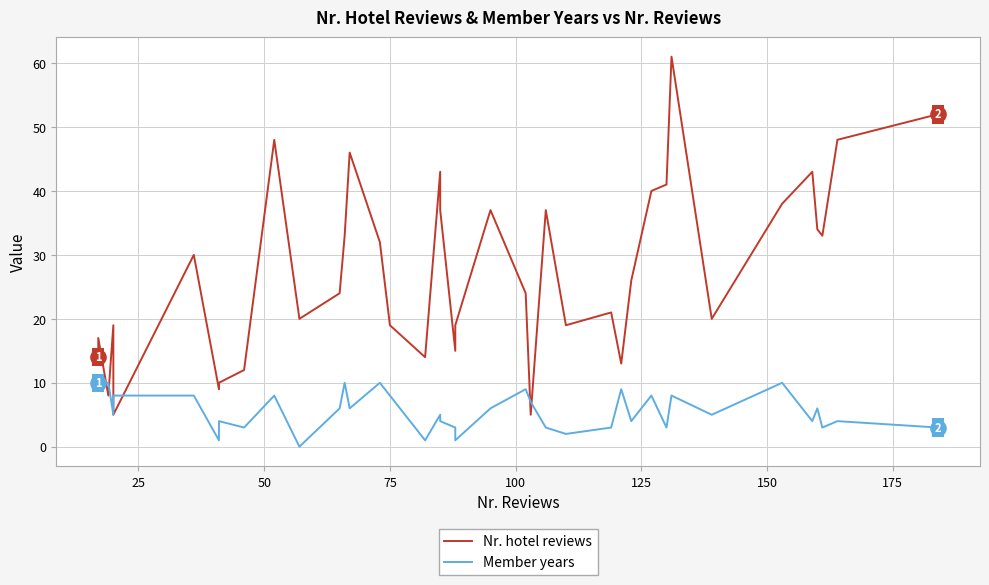

Which series reaches the minimum Y coordinate?

Member years